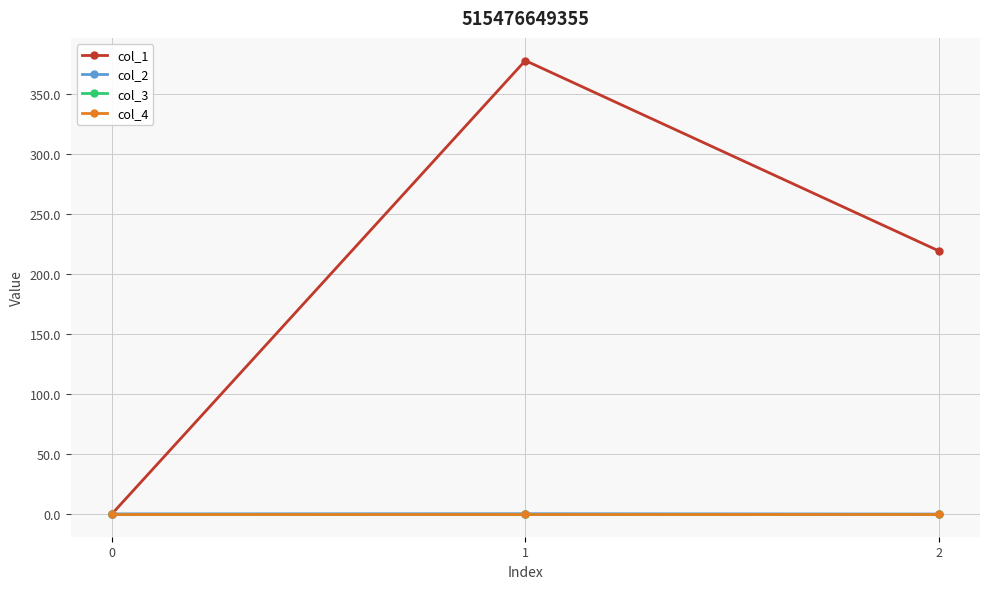

What are all the series names shown in the legend?

col_1, col_2, col_3, col_4